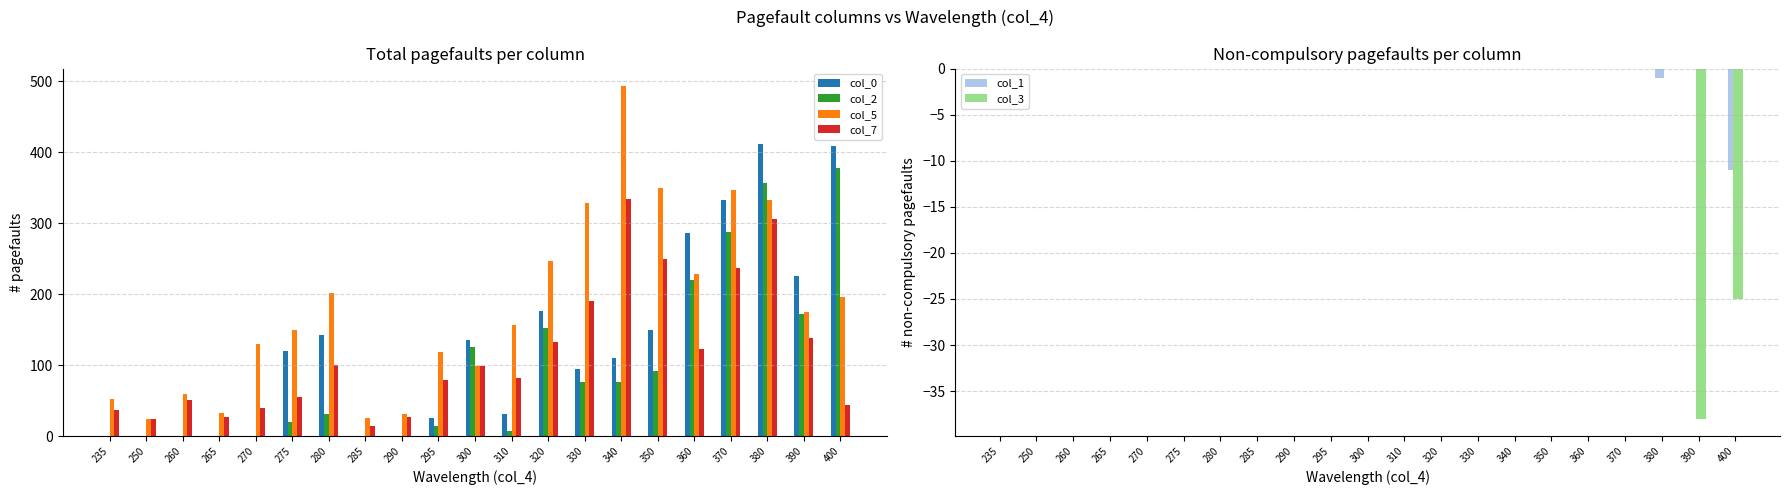

Between 290 and 400, which series saw the biggest shift?

col_0